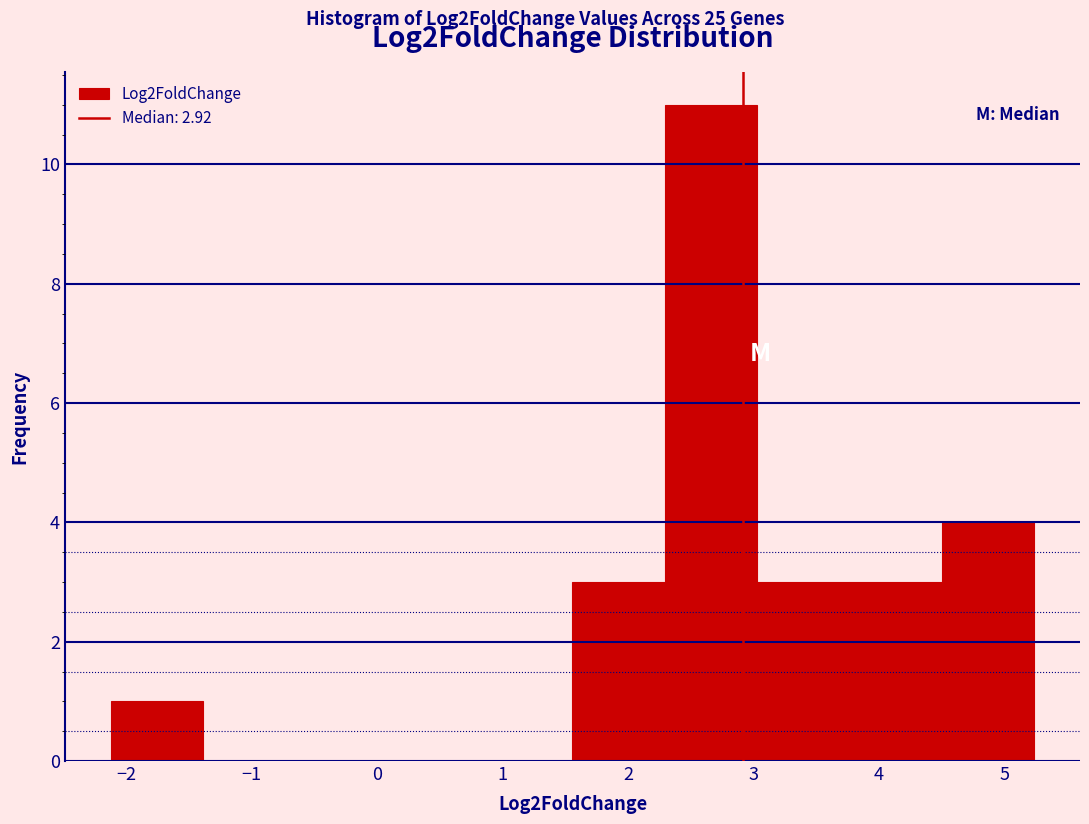

How tall is the bar that spans -2.1 to -1.4 on the x-axis? Neither the bar edges nor the heights are printed on the chart, so give them approximately, as read against the axes.

1